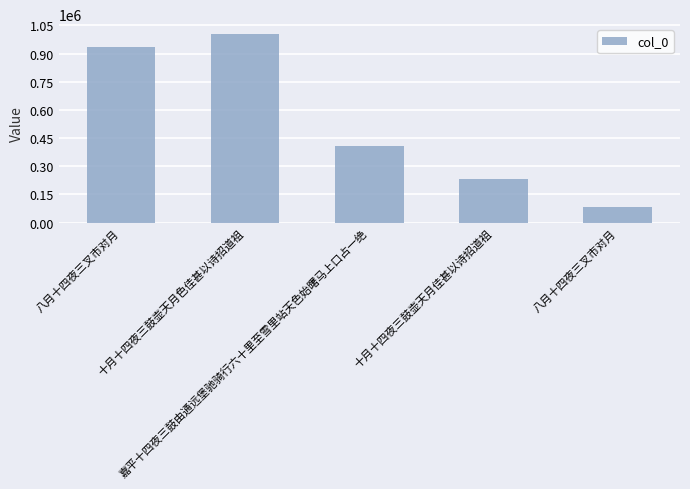

At which label does the data first exceed 408669?

八月十四夜三叉市对月